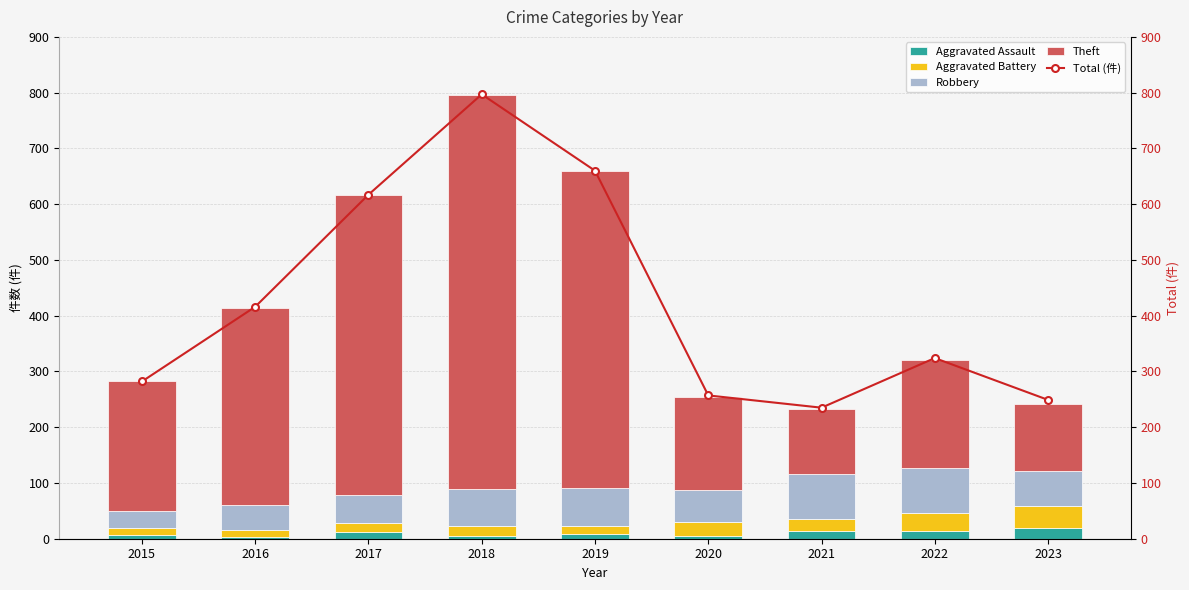

Are the bars grouped side by side (vs. stacked)?

Yes